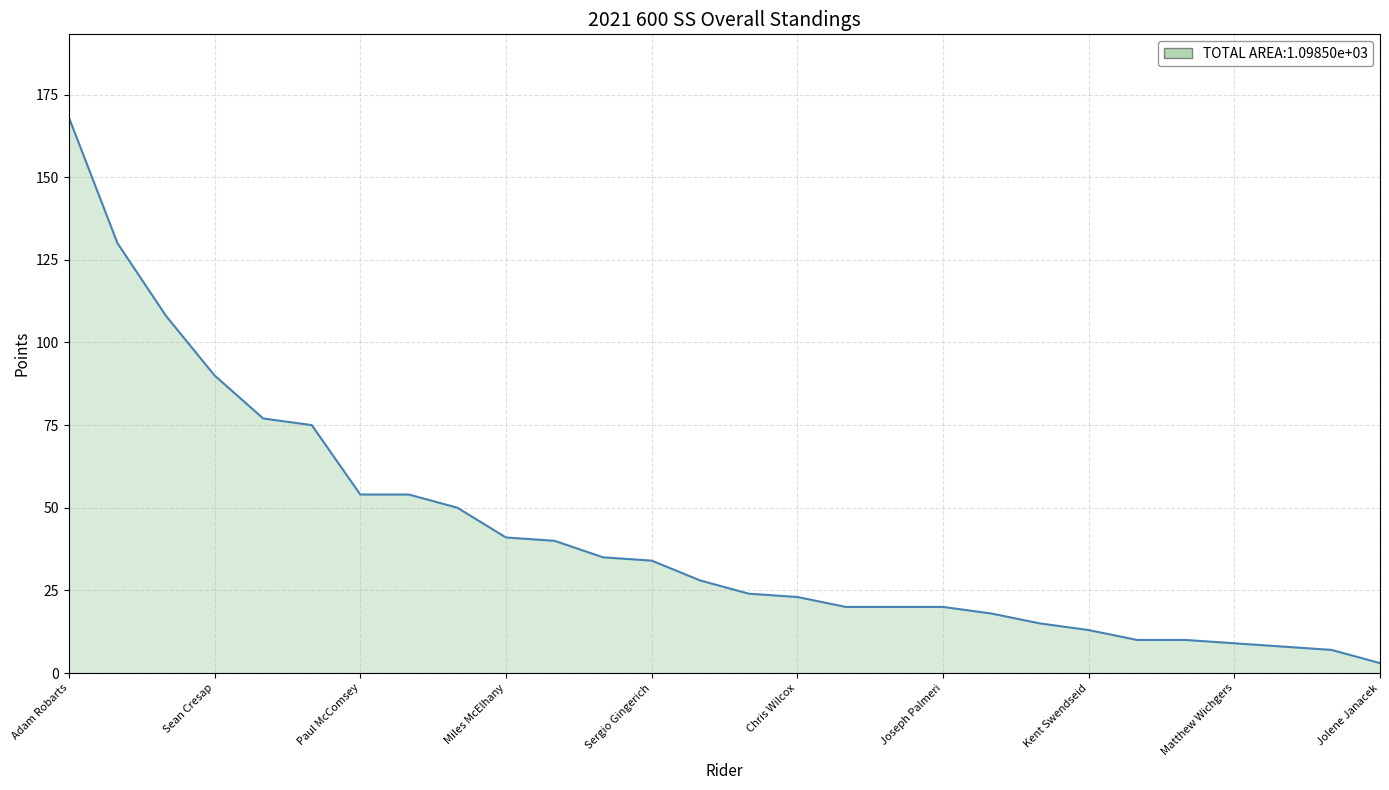

What is the greatest value displayed?

168